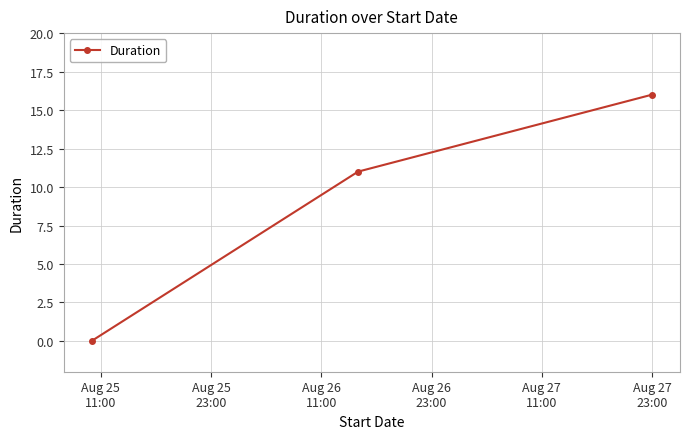

What is the sum of all values?

27